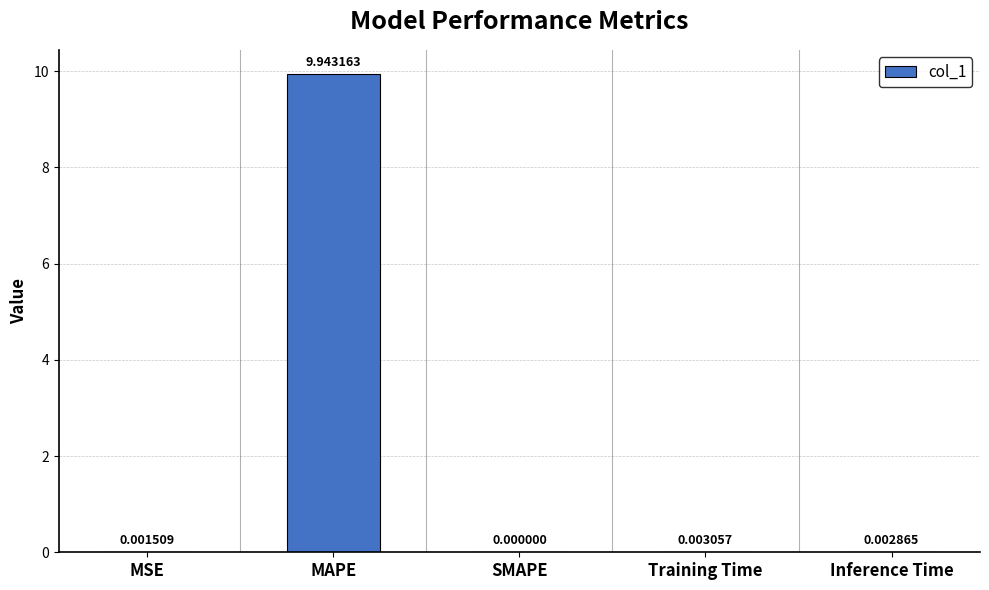

Which category has the highest value across all series?

MAPE